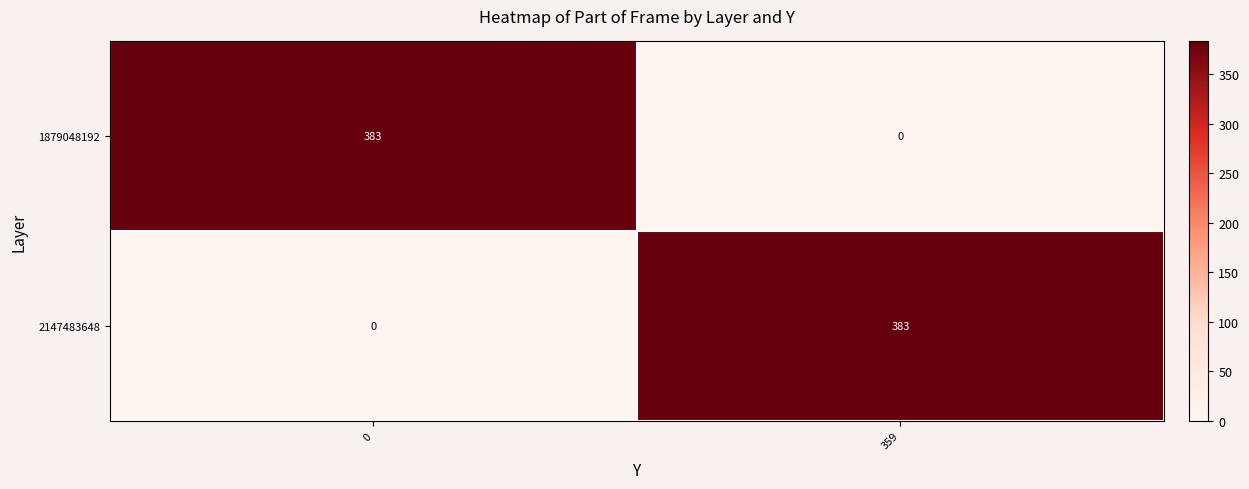

Rank the categories by 2147483648 value from highest to lowest.

359, 0